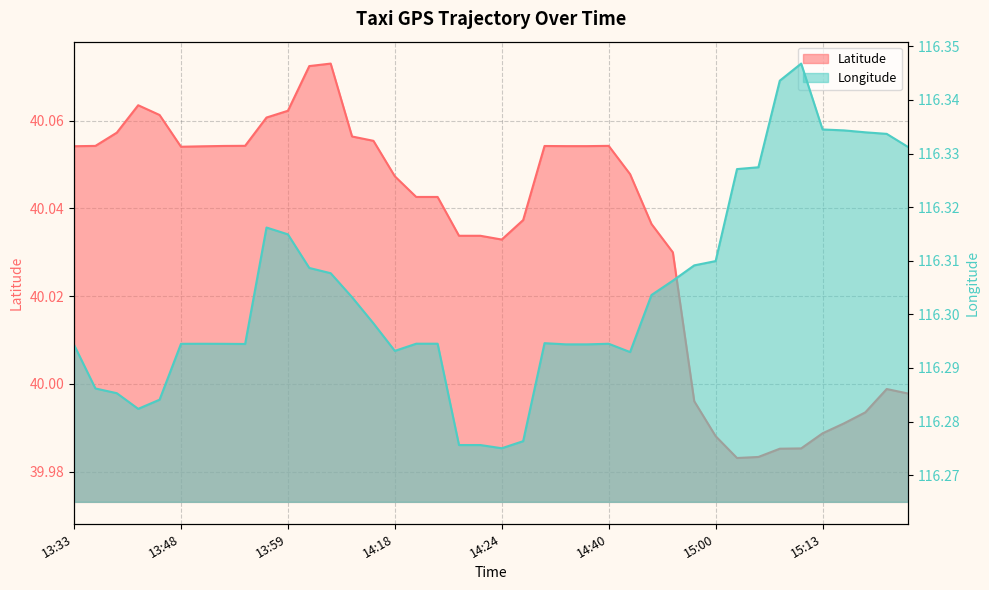

How many interior local peaks does the Latitude series have?

5